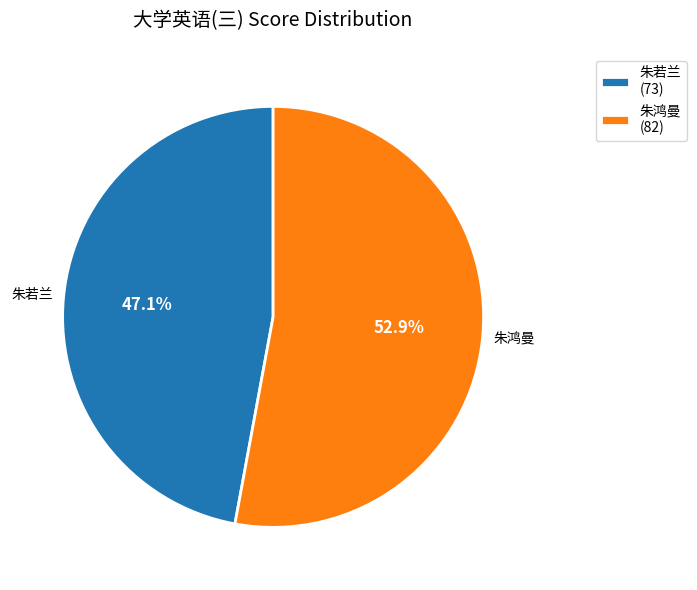

To the nearest percent, what portion does 朱鸿曼 represent?

53%